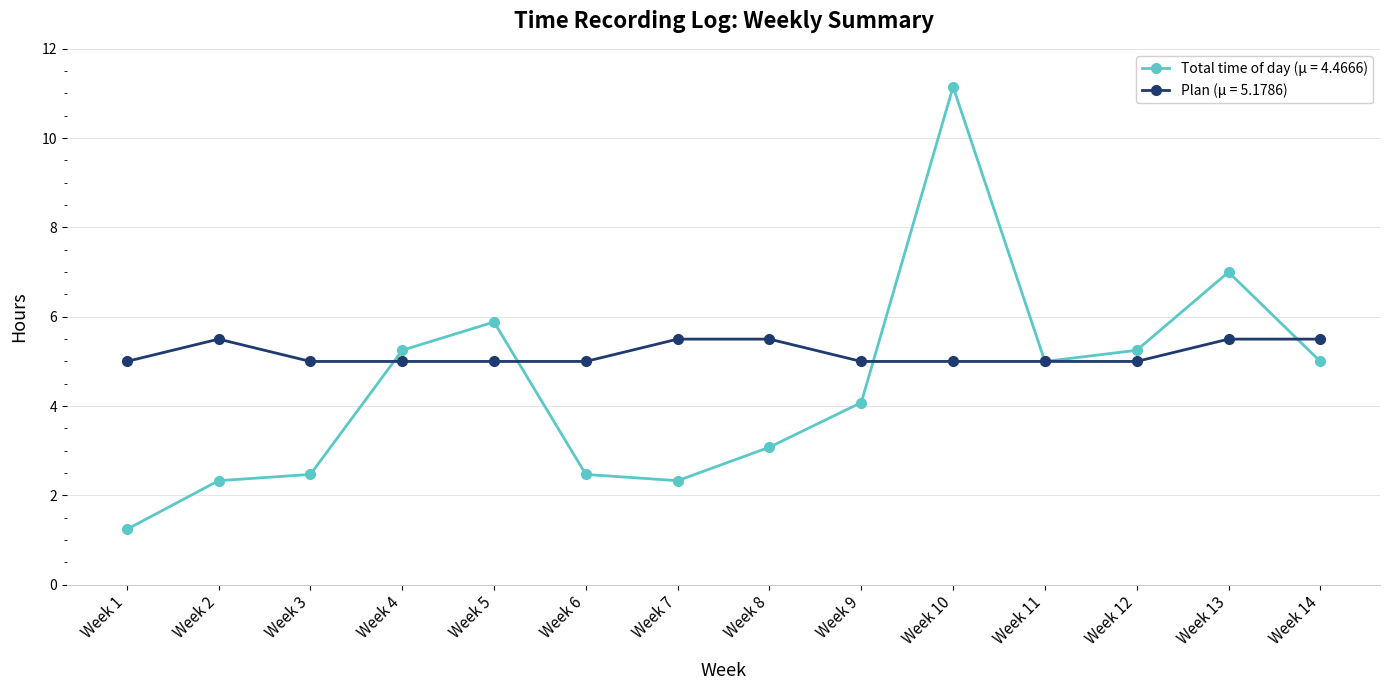

How many lines are shown in the chart?

2